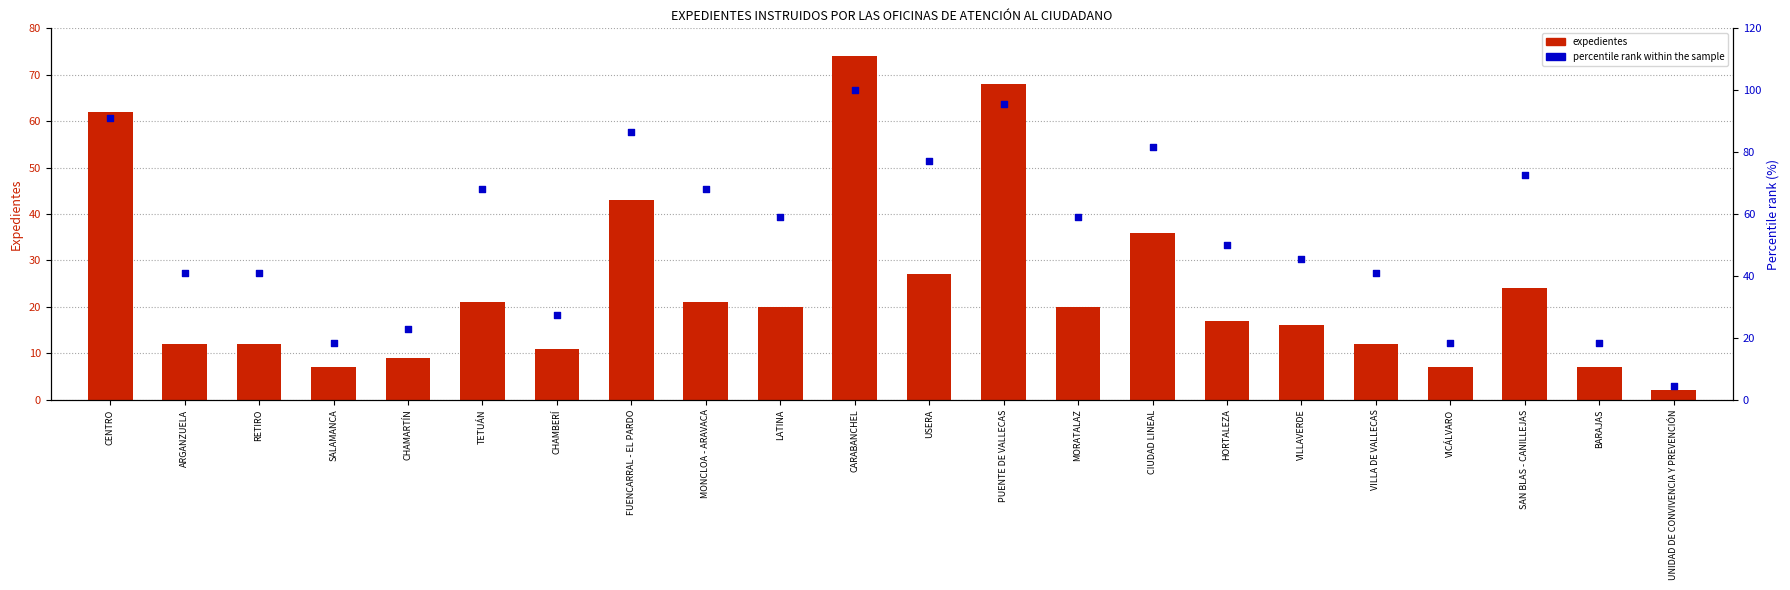

At how many categories does at least one series exceed 84?

4